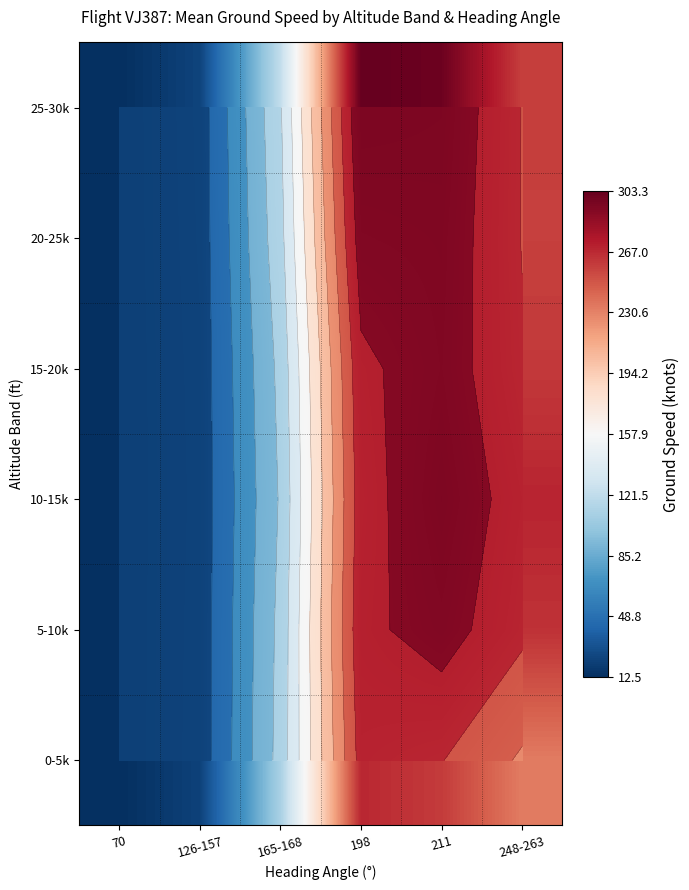

Where is 10-15k nearest to the value 156?

165-168